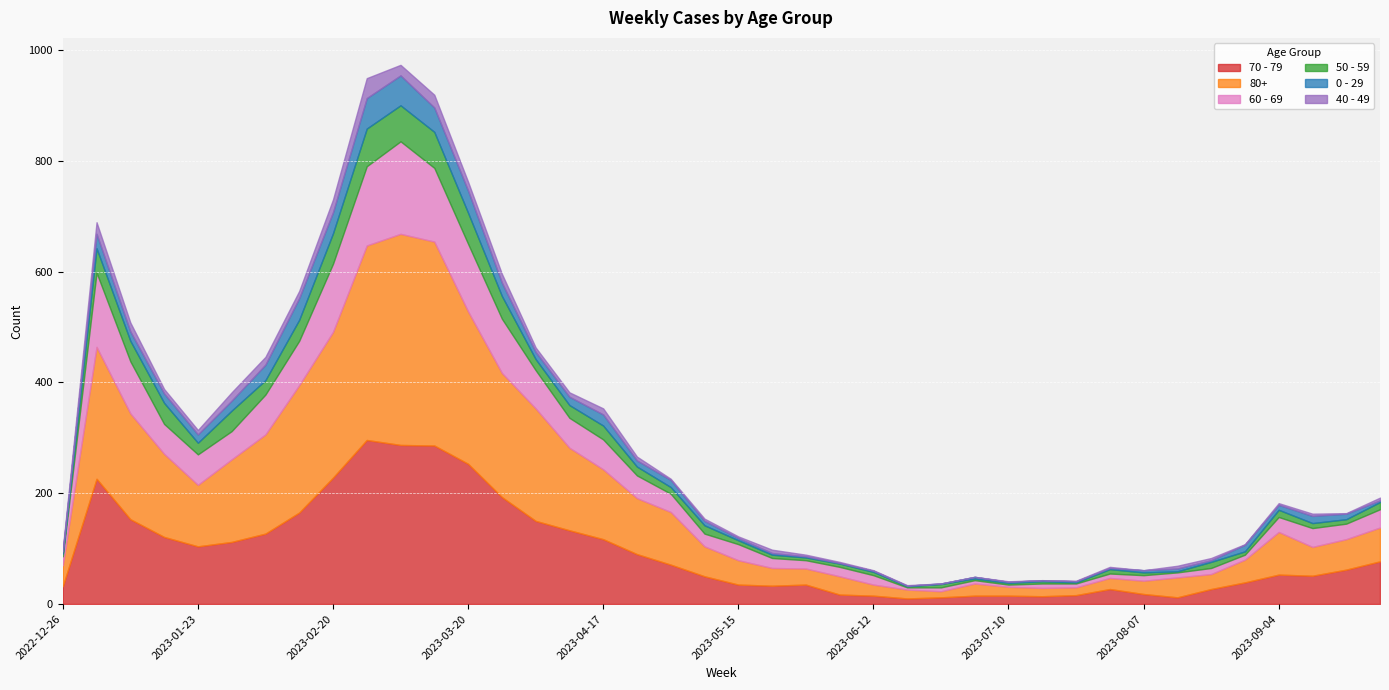

At which category does 0 - 29 reach its first local peak?

2023-01-02